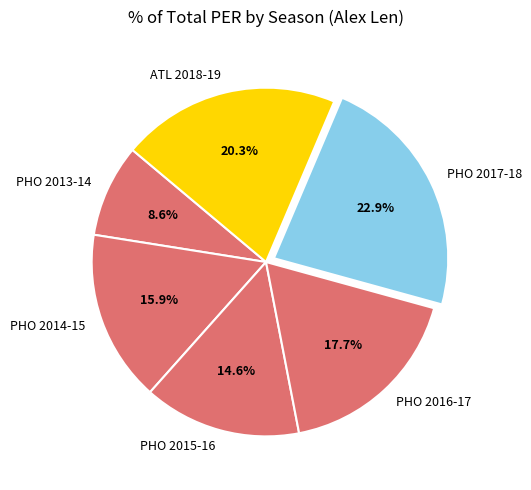

To the nearest percent, what portion does PHO 2014-15 represent?

16%